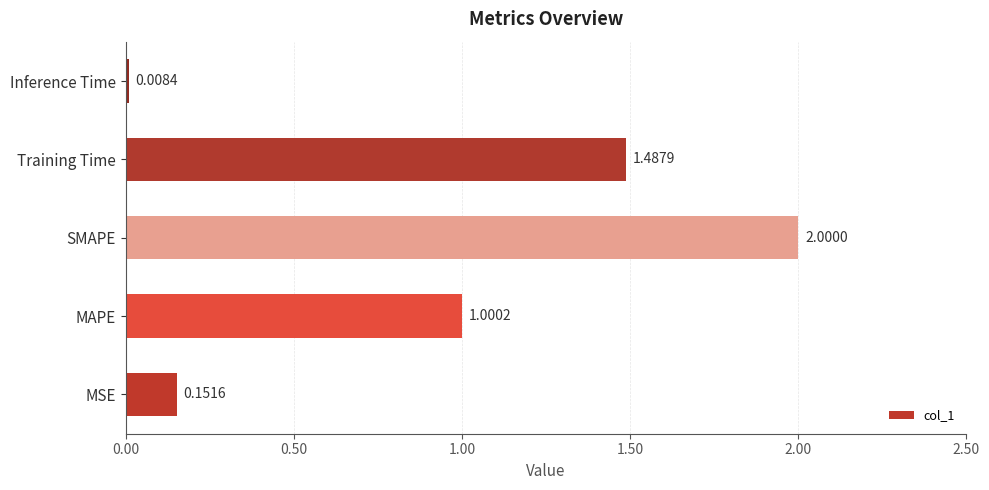

How many data points are less than 1?

2